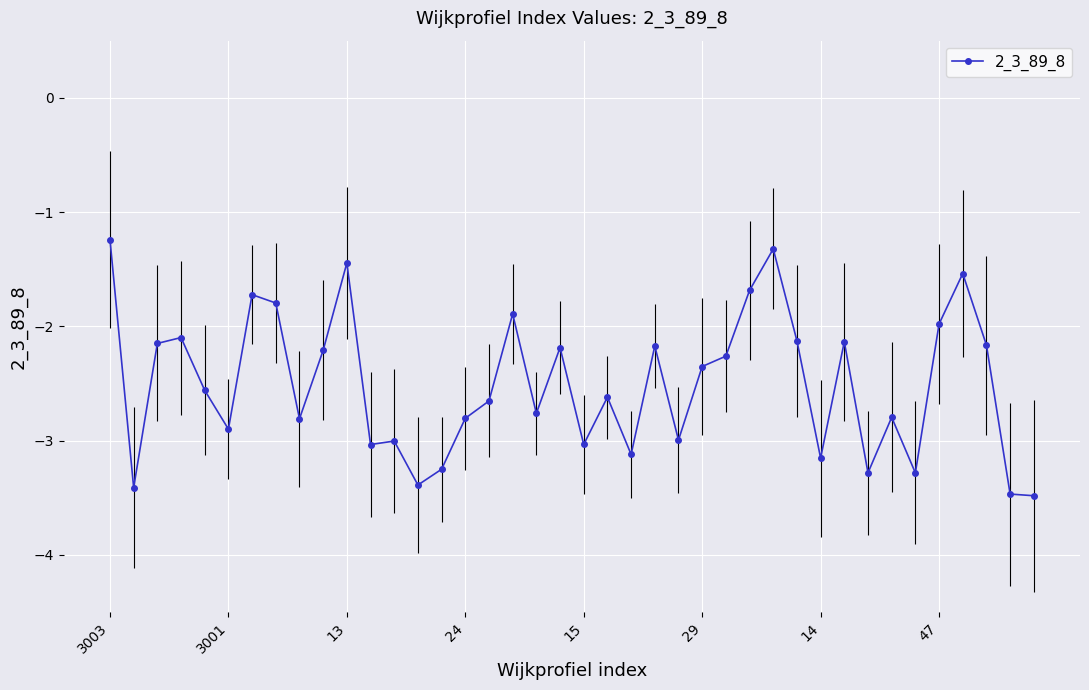

True or false: there are more than 2 points higher than both neighbors.

True